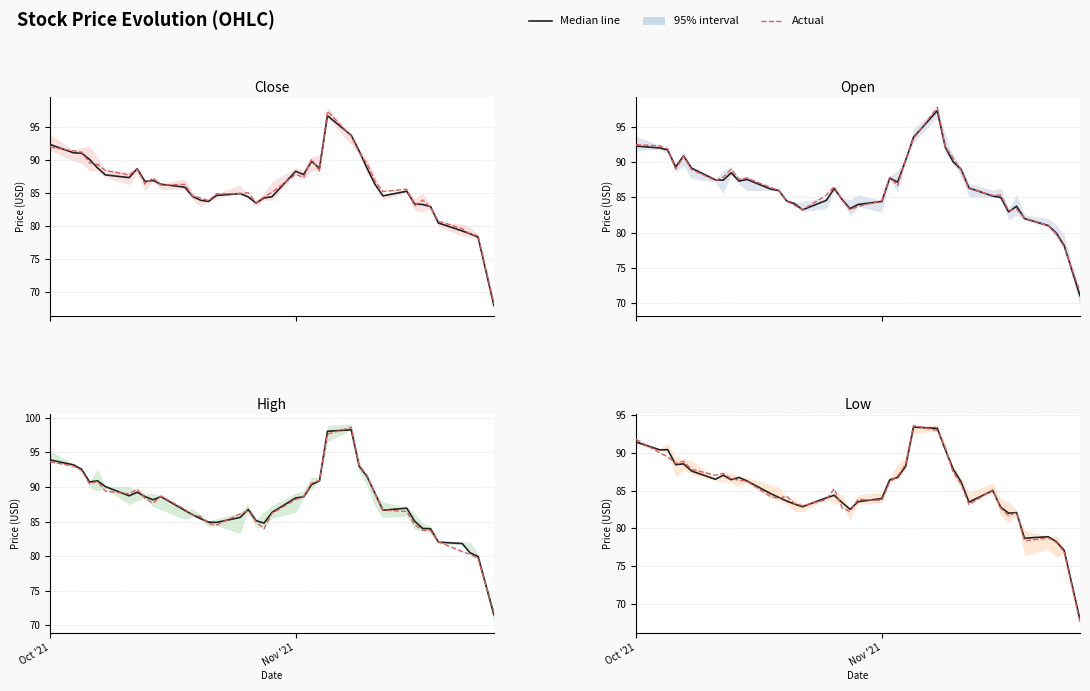

Between which two adjacent categories do Actual and Median first intersect?

Oct '21 and Nov '21